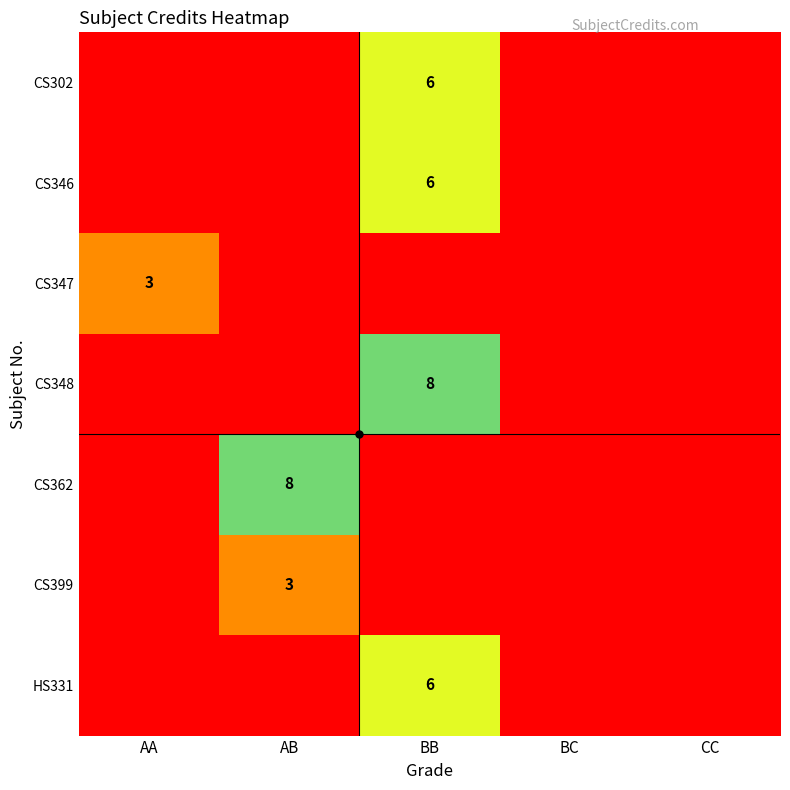

Between AA and AB, which series saw the biggest shift?

CS362